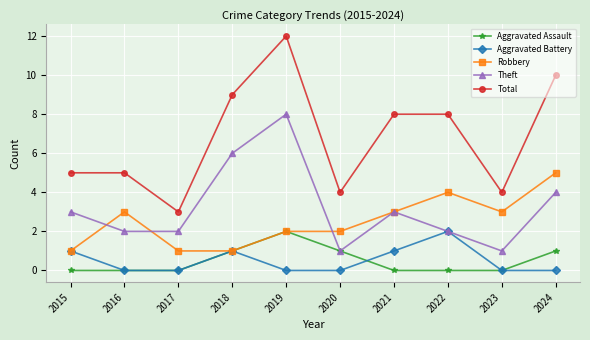

What is the average value of the Total series?

7